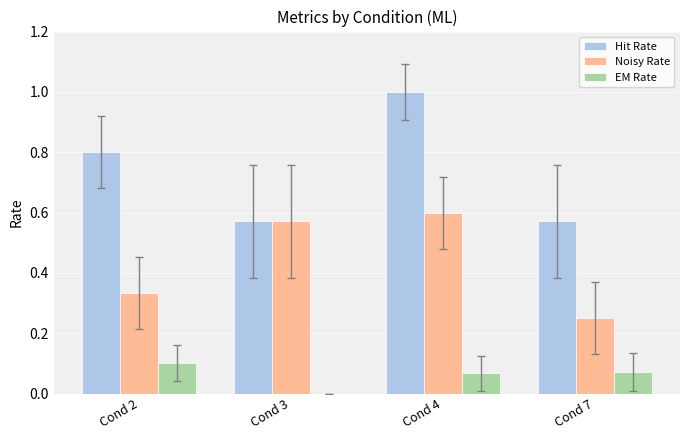

The Hit Rate series shows 0.8 at Cond 2. True or false?

True